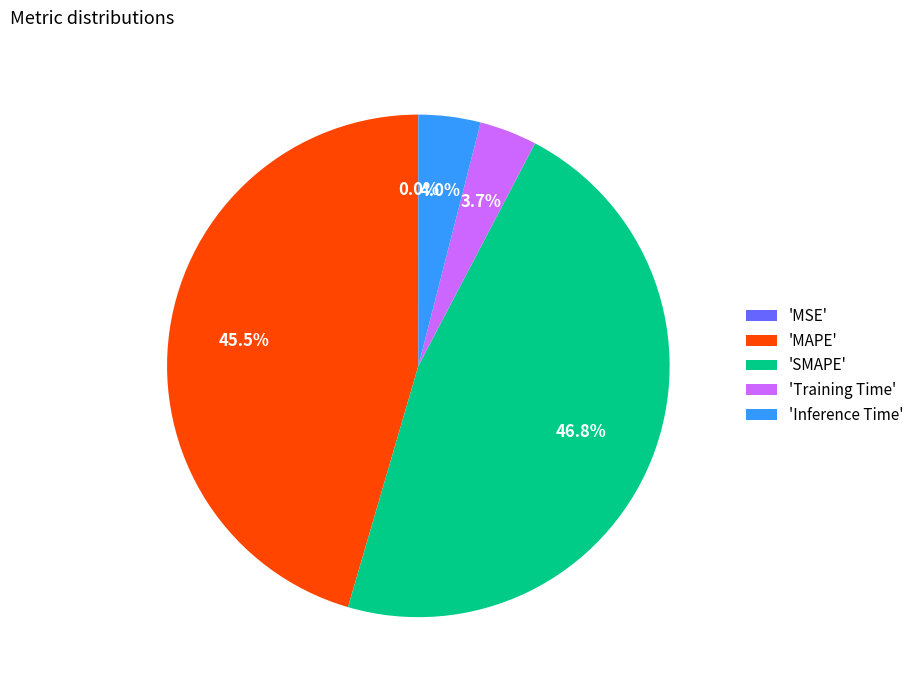

Which slice is the largest?

'SMAPE'